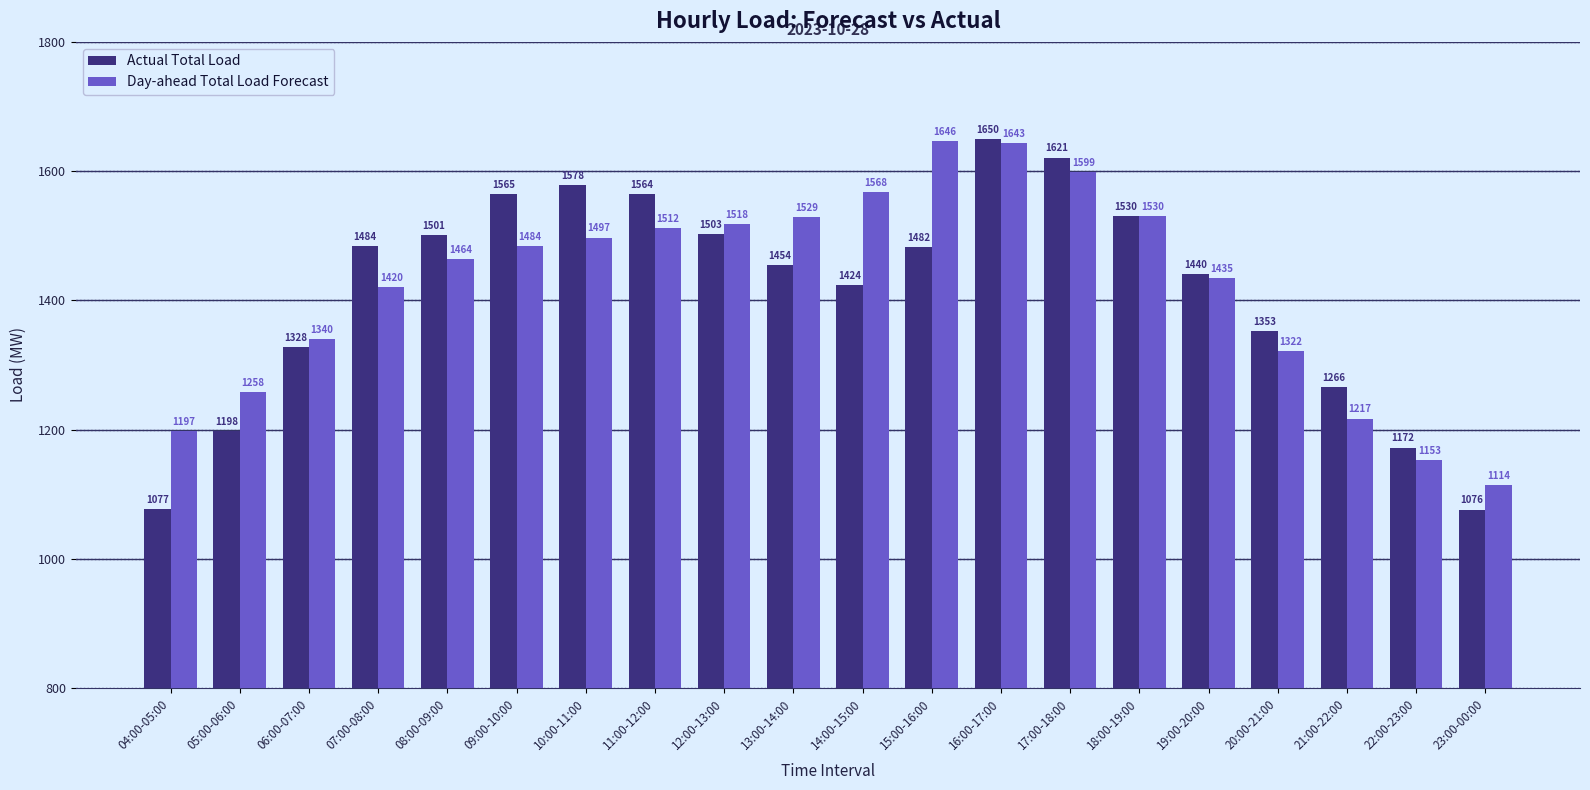

List the labels in order of Day-ahead Total Load Forecast value, smallest first.

23:00-00:00, 22:00-23:00, 04:00-05:00, 21:00-22:00, 05:00-06:00, 20:00-21:00, 06:00-07:00, 07:00-08:00, 19:00-20:00, 08:00-09:00, 09:00-10:00, 10:00-11:00, 11:00-12:00, 12:00-13:00, 13:00-14:00, 18:00-19:00, 14:00-15:00, 17:00-18:00, 16:00-17:00, 15:00-16:00